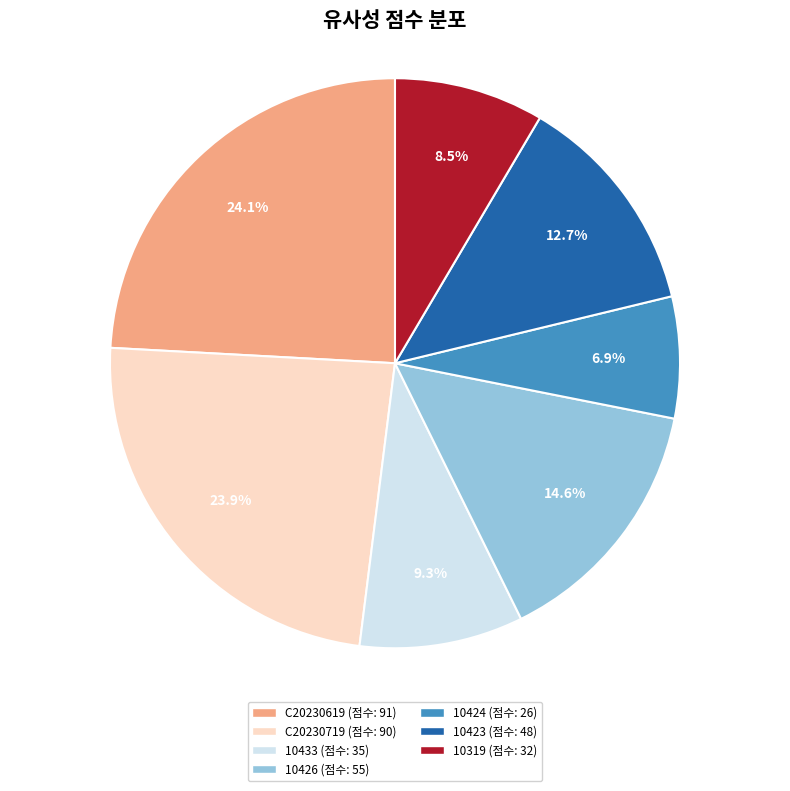

Is there any slice that represents more than half of the pie?

No